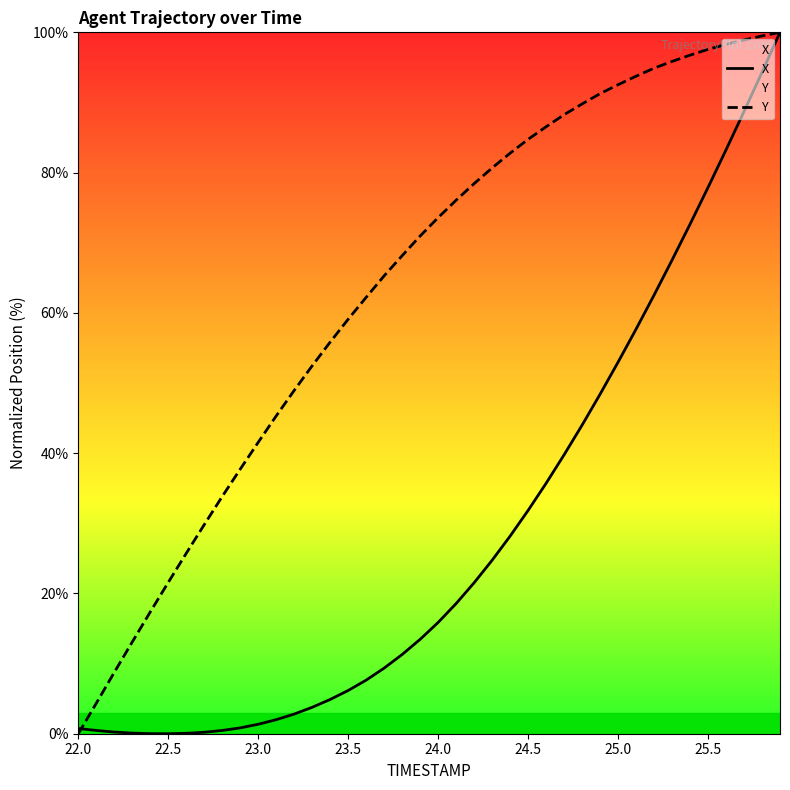

At 25.0, list the series in order from largest to smallest.

Y, X